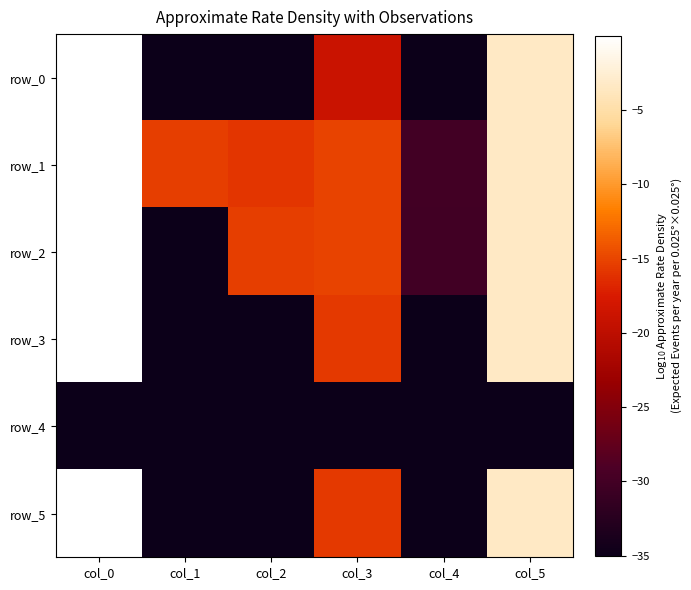

The value of row_0 at col_5 is -5.7. True or false?

False